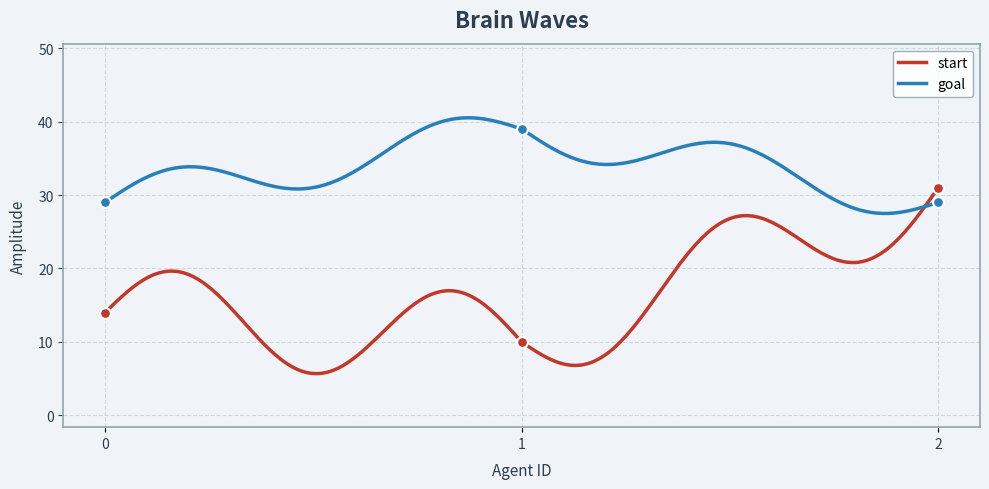

Which series has the widest spread of Y values?

start